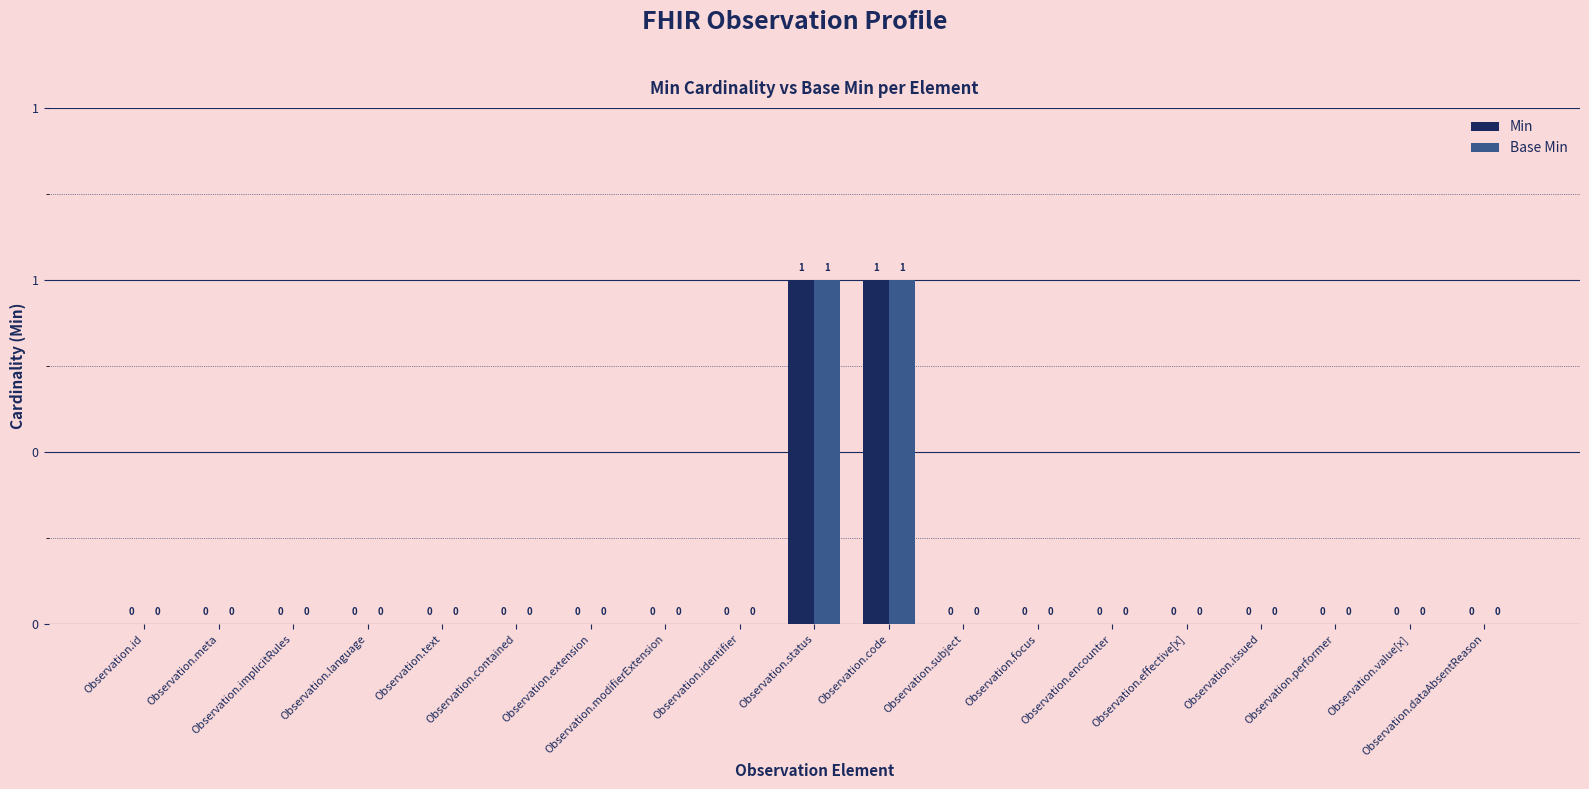

Rank the series by their maximum value, from lowest to highest.

Min, Base Min